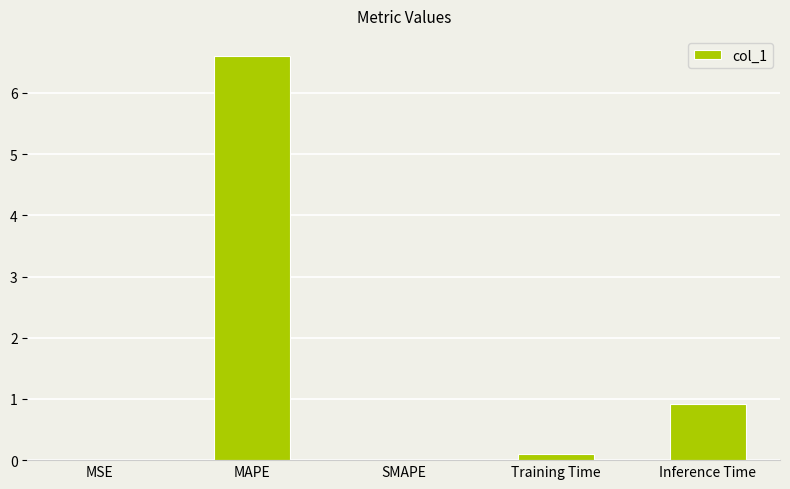

Which has a higher value, Training Time or Inference Time?

Inference Time